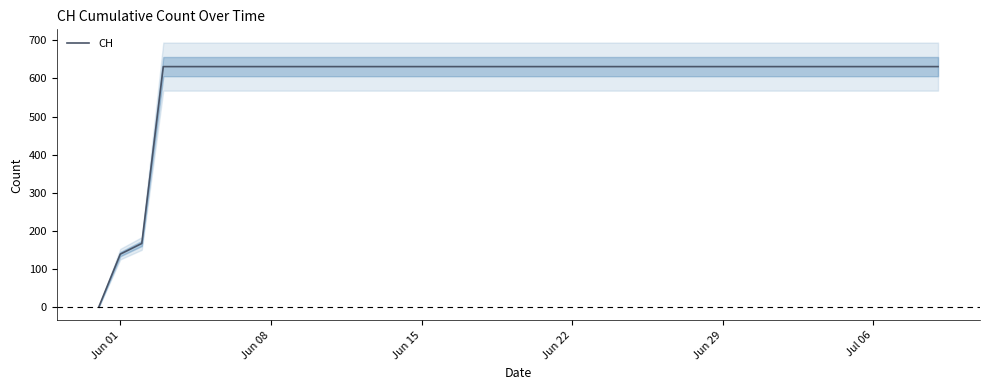

What is the highest value of the CH series?

631